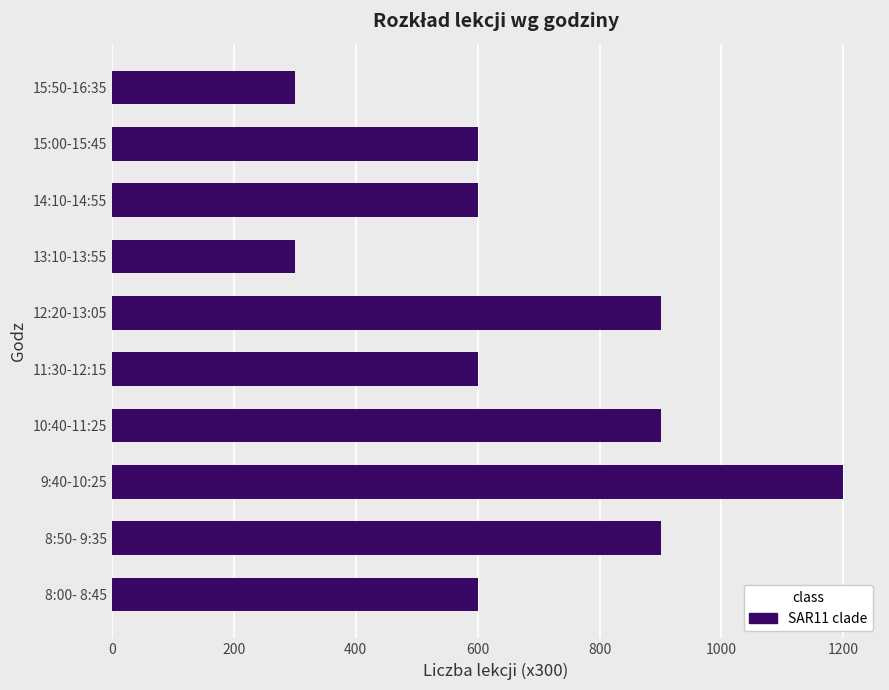

Between 13:10-13:55 and 8:00- 8:45, which is larger?

8:00- 8:45